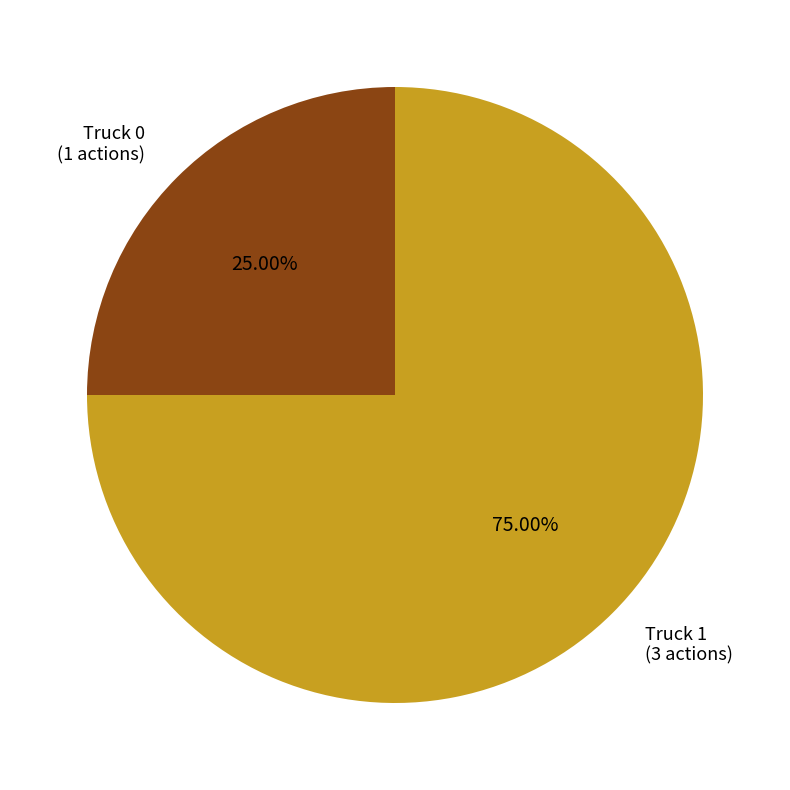

Does Truck 1 account for over 50% of the chart?

Yes